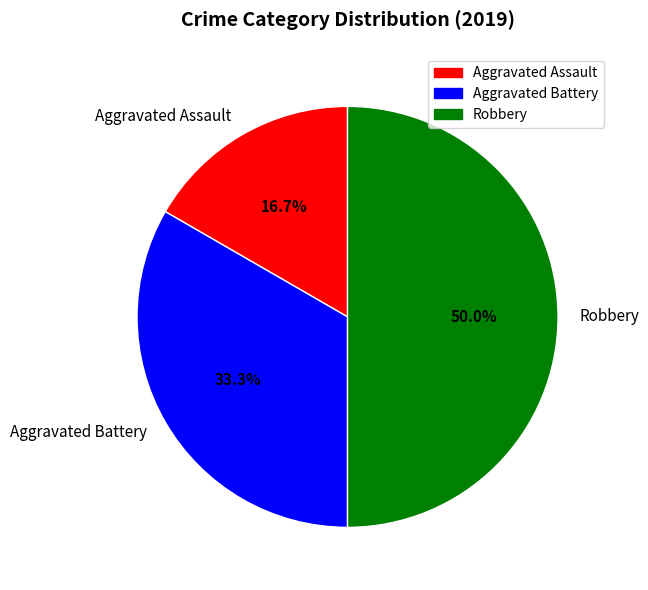

Is it true that Robbery is 50% of the pie?

True